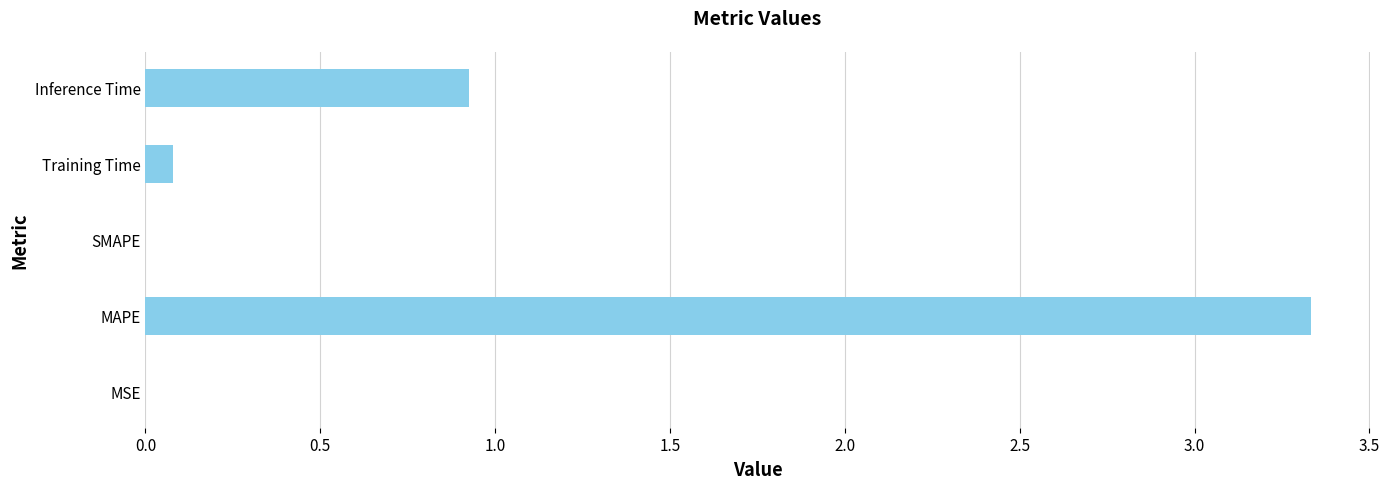

Which category has the highest value across all series?

MAPE